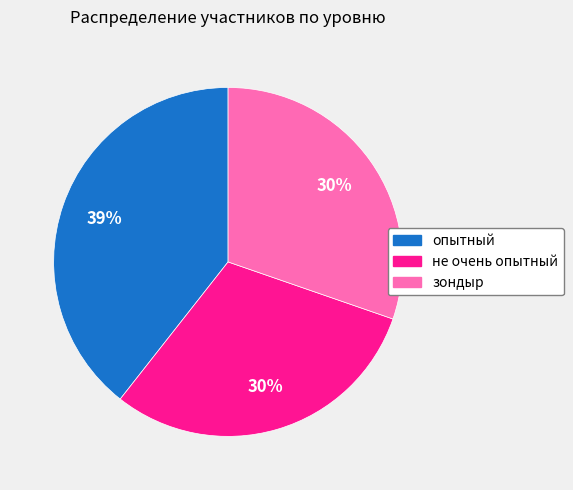

To the nearest percent, what portion does не очень опытный represent?

30%